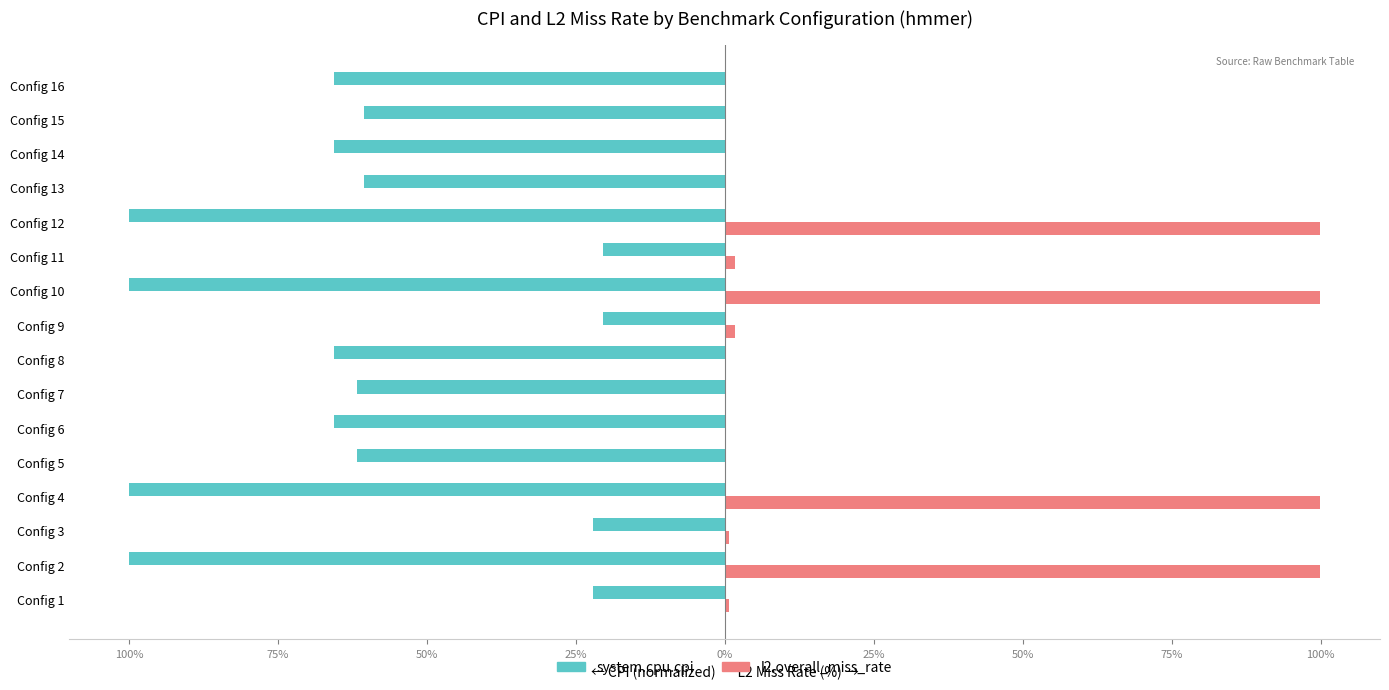

What is the smallest value displayed?

-100.0